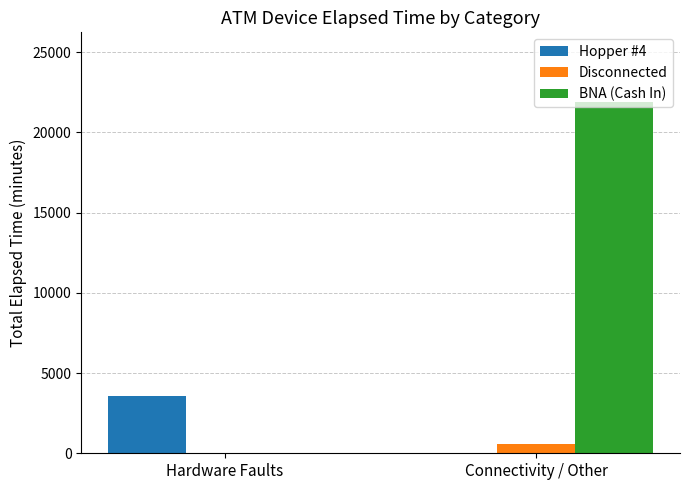

What is the difference between the BNA (Cash In) values at Connectivity / Other and Hardware Faults?

21870